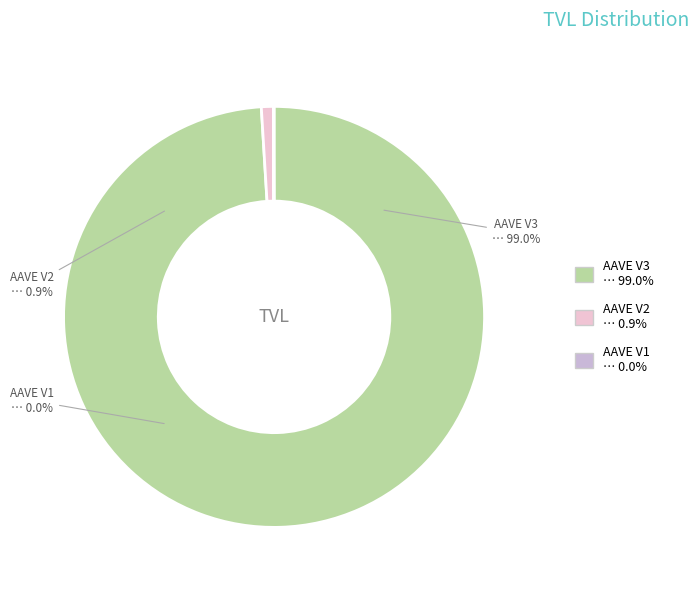

Is there a majority slice in this chart?

Yes